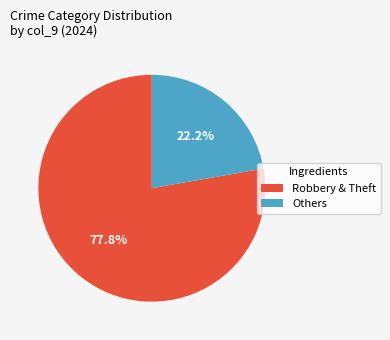

Which has a higher value, Robbery & Theft or Others?

Robbery & Theft